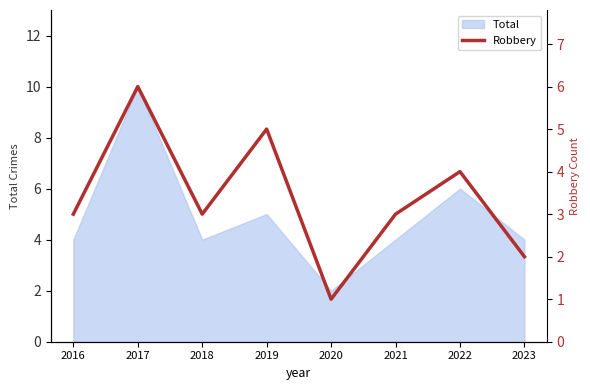

What is the value of the 3rd point from the left?

3